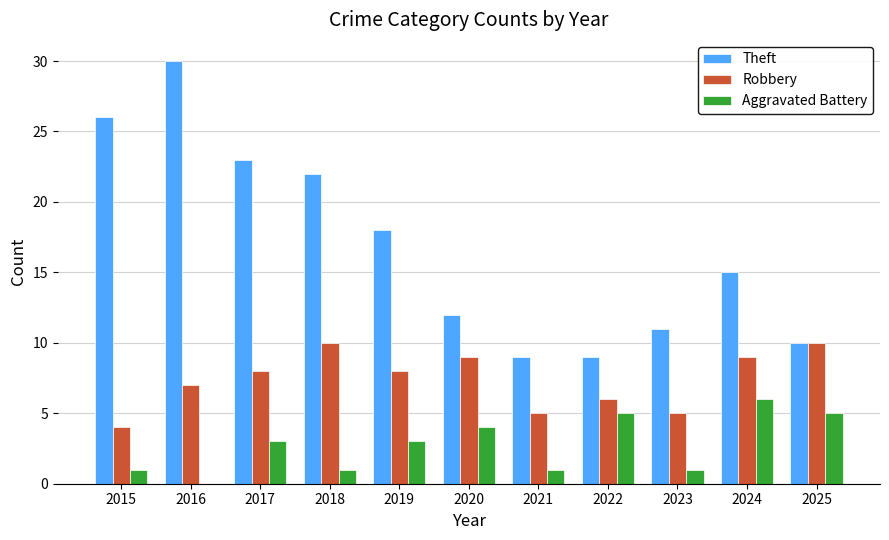

What is the spread (max minus min) of values at 2025?

5